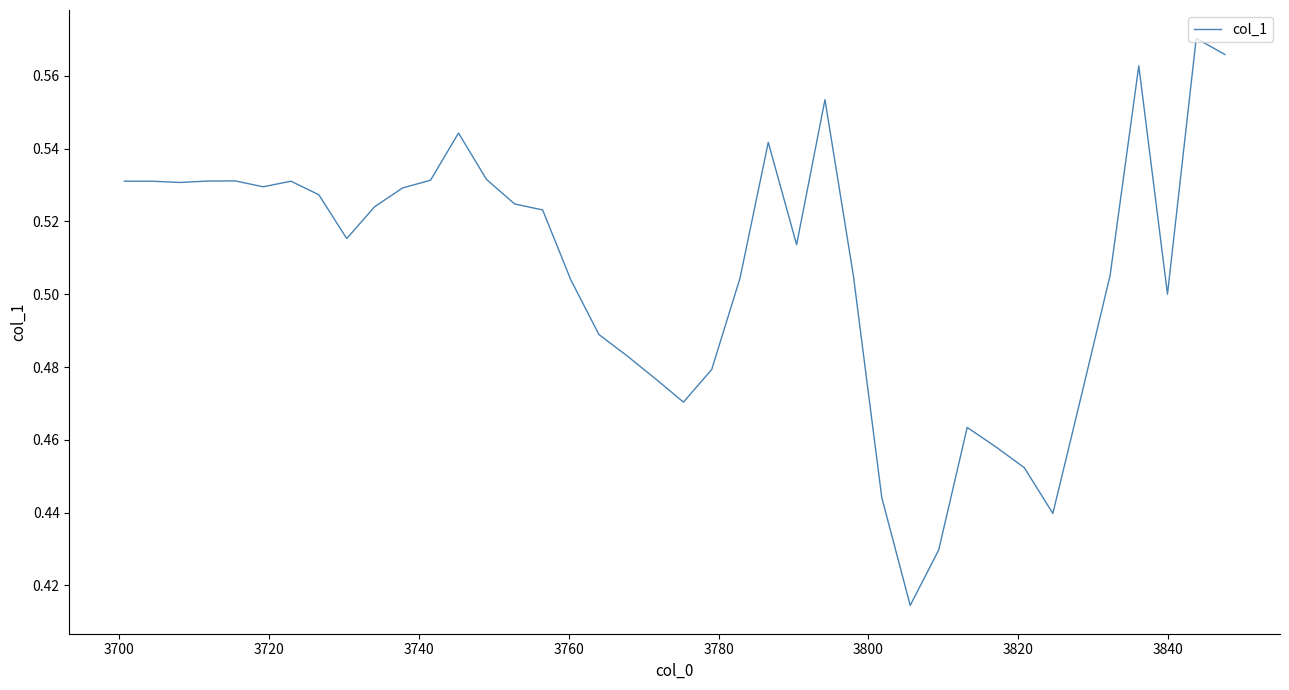

True or false: there are more than 0 points higher than both neighbors.

True